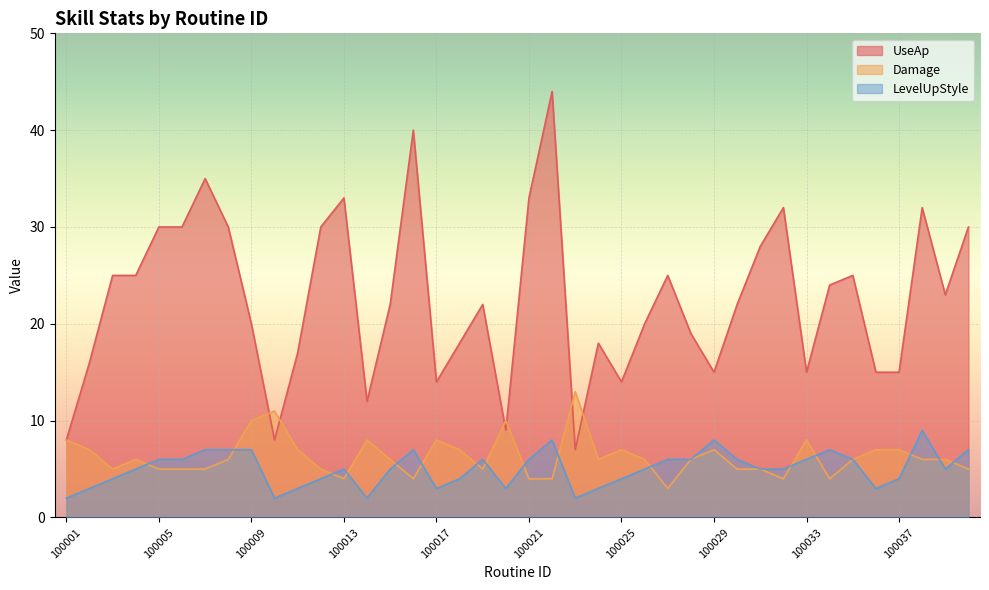

What is the smallest value displayed?

2